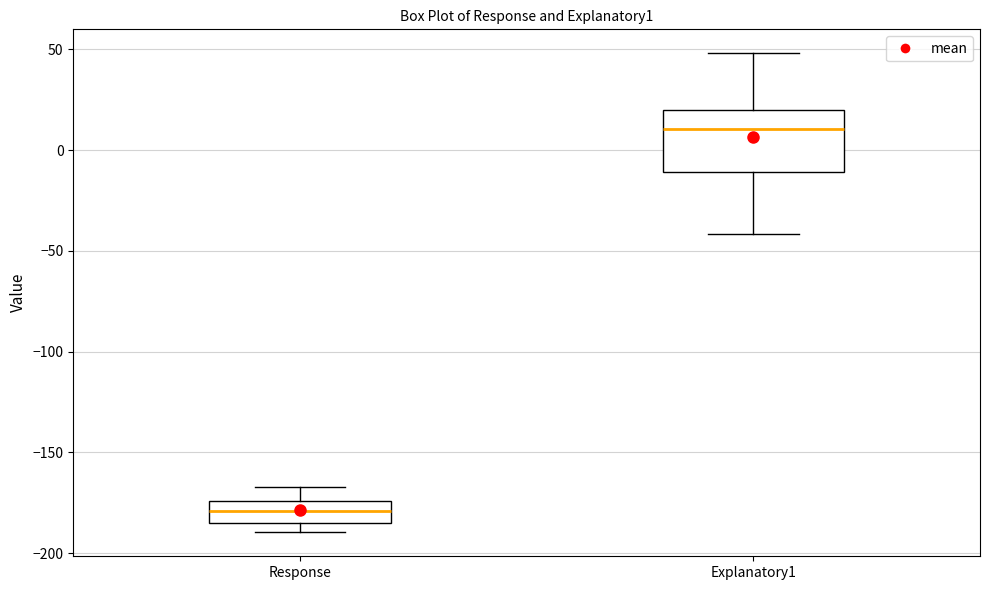

Which box has the lowest median line?

Response